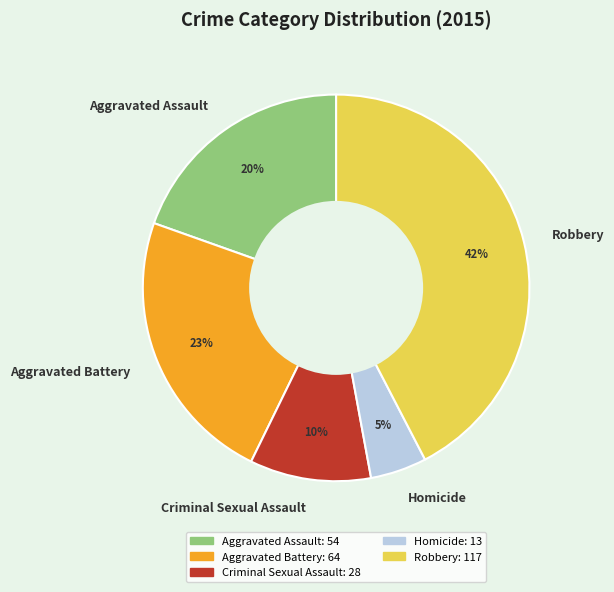

Which slice is the largest?

Robbery